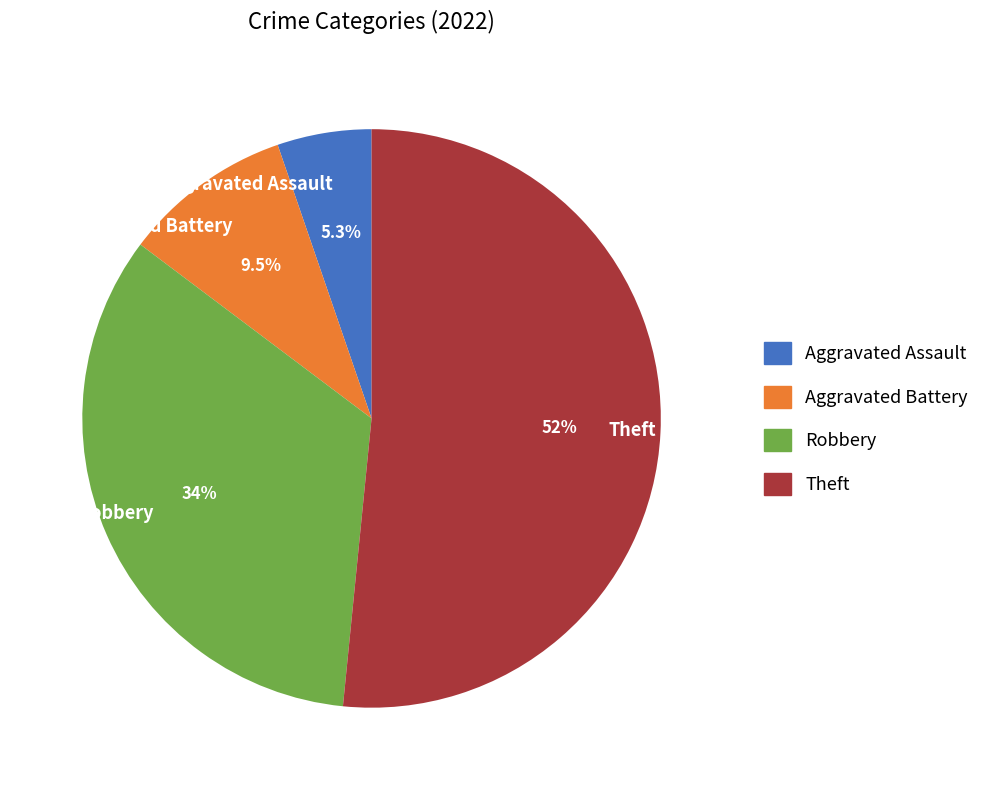

What is the ratio of the value at Theft to the value at Aggravated Battery?

5.4